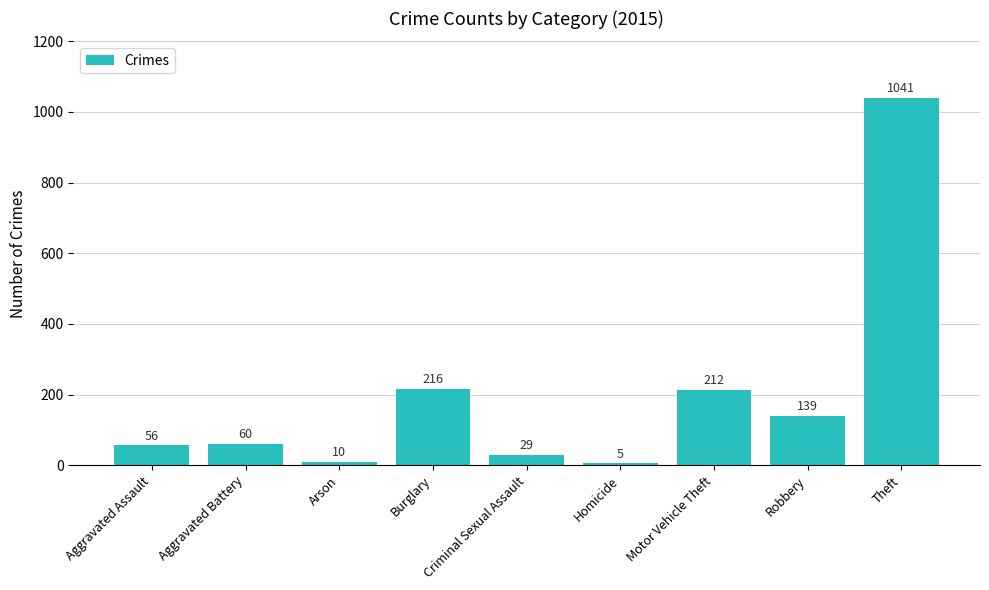

Rank the categories by value from highest to lowest.

Theft, Burglary, Motor Vehicle Theft, Robbery, Aggravated Battery, Aggravated Assault, Criminal Sexual Assault, Arson, Homicide